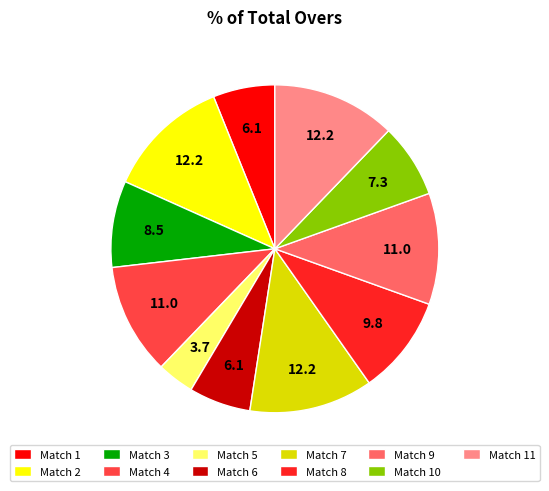

How many slices are in this pie chart?

11